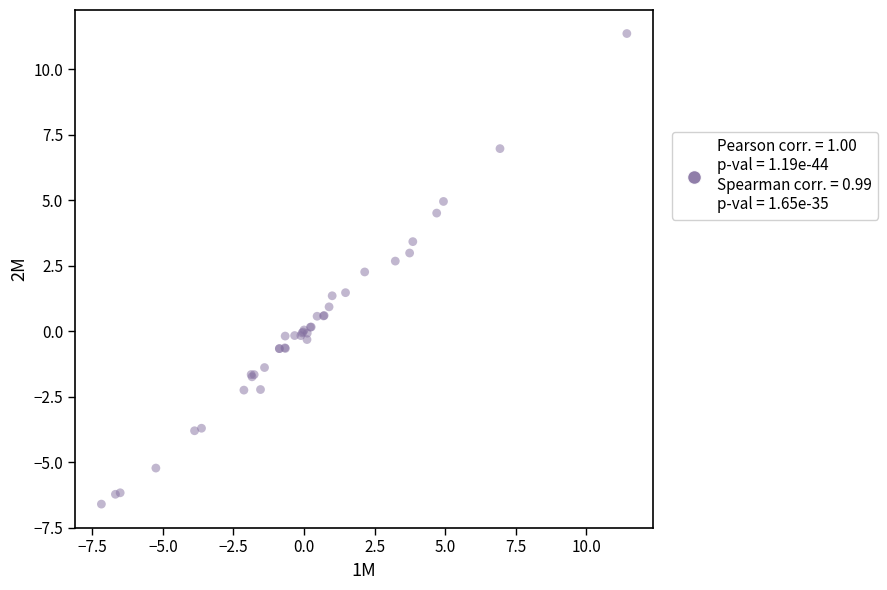

What Y value in the scatter plot is closest to 2?

2.3